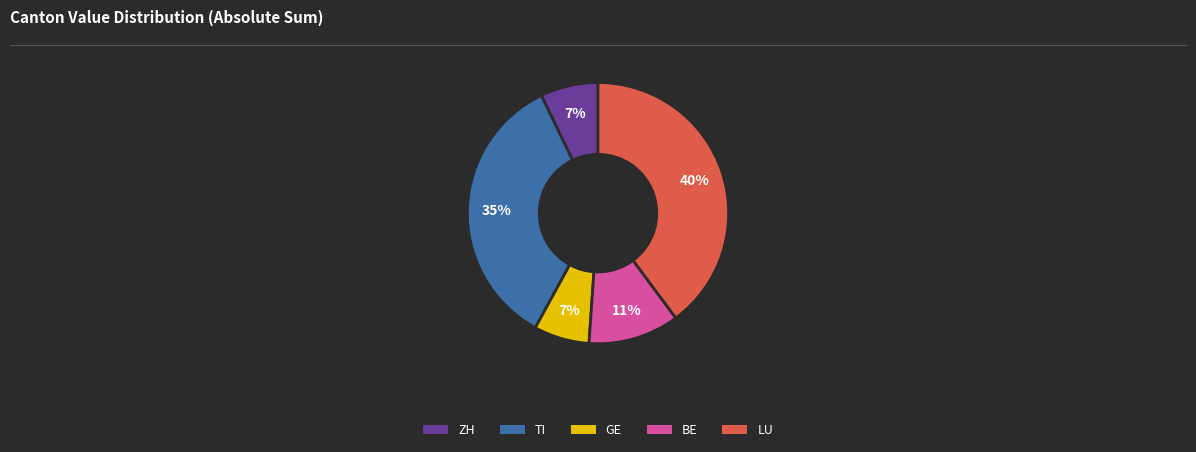

How many slices are in this pie chart?

5